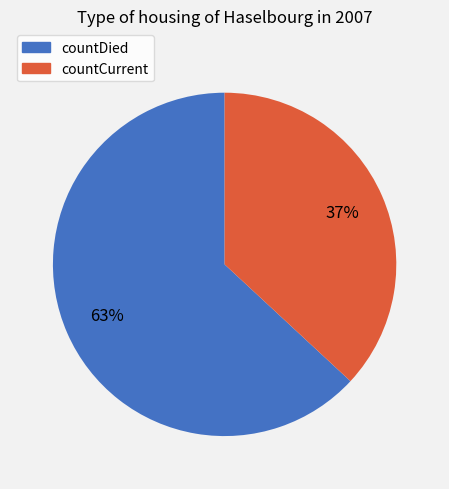

What percentage is the countDied slice, to the nearest percent?

63%